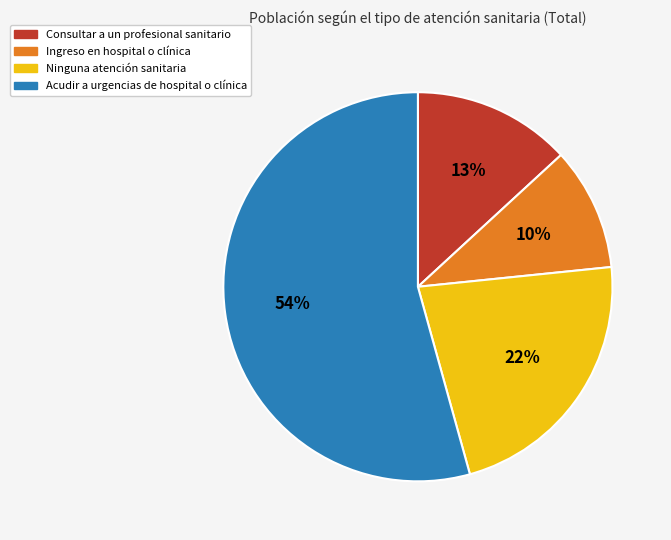

How many slices are in this pie chart?

4